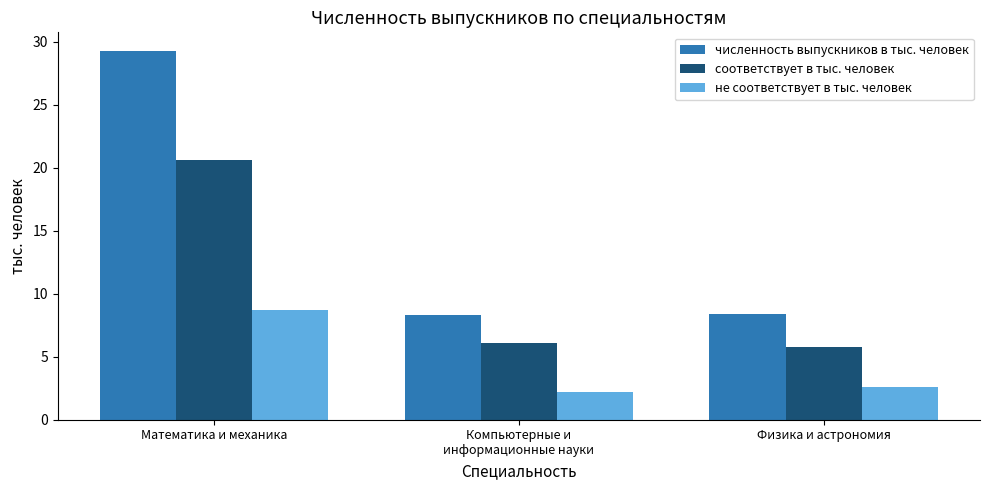

At which category is the sum across all series the highest?

Математика и механика